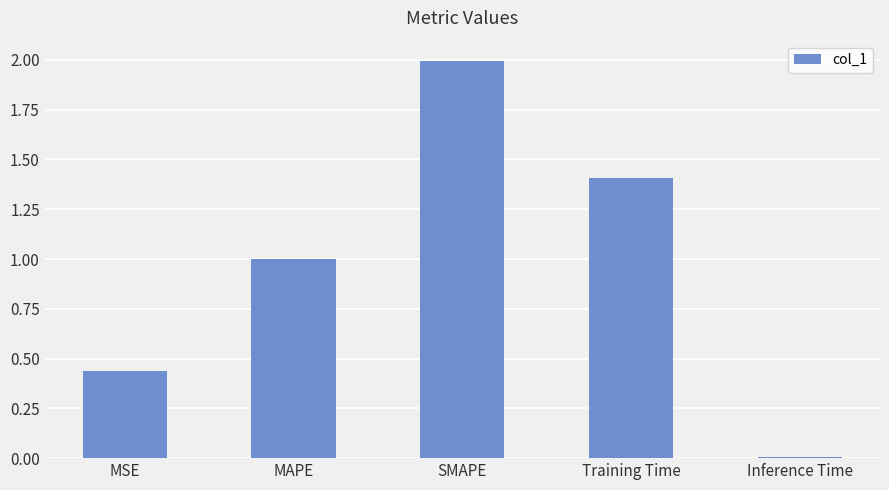

What is the label of the 1st bar from the left?

MSE